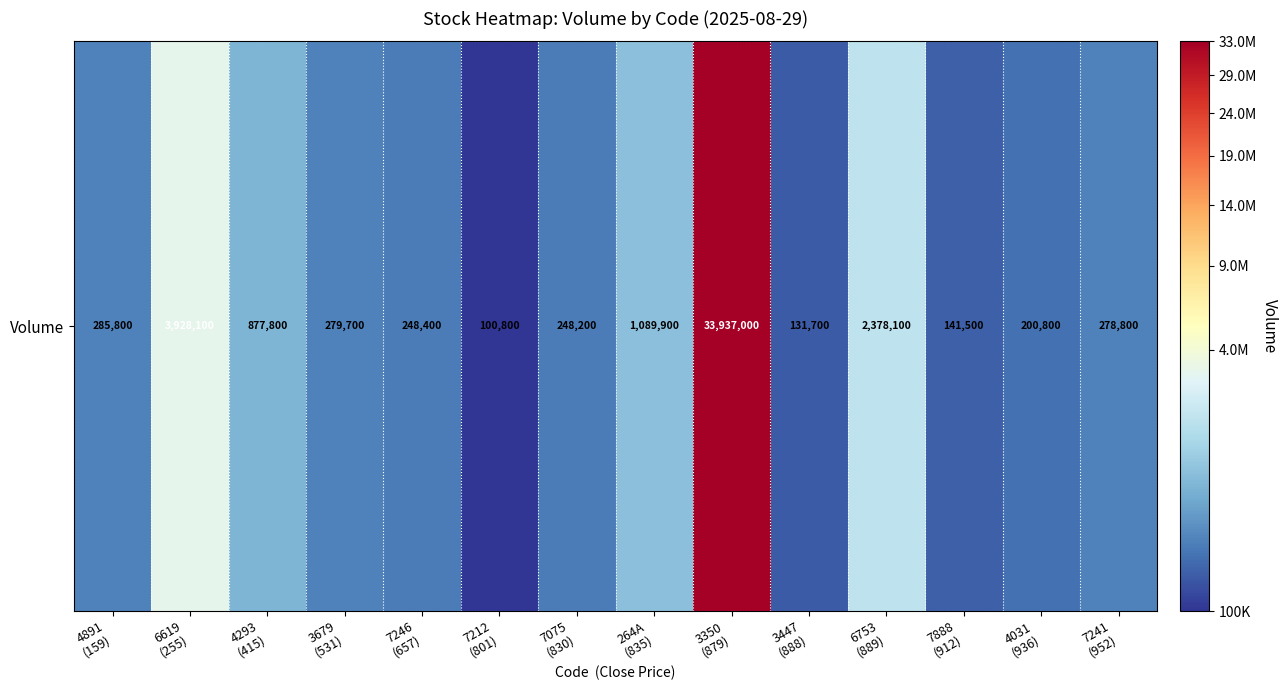

Rank the categories by value from lowest to highest.

7212
(801), 3447
(888), 7888
(912), 4031
(936), 7075
(830), 7246
(657), 7241
(952), 3679
(531), 4891
(159), 4293
(415), 264A
(835), 6753
(889), 6619
(255), 3350
(879)